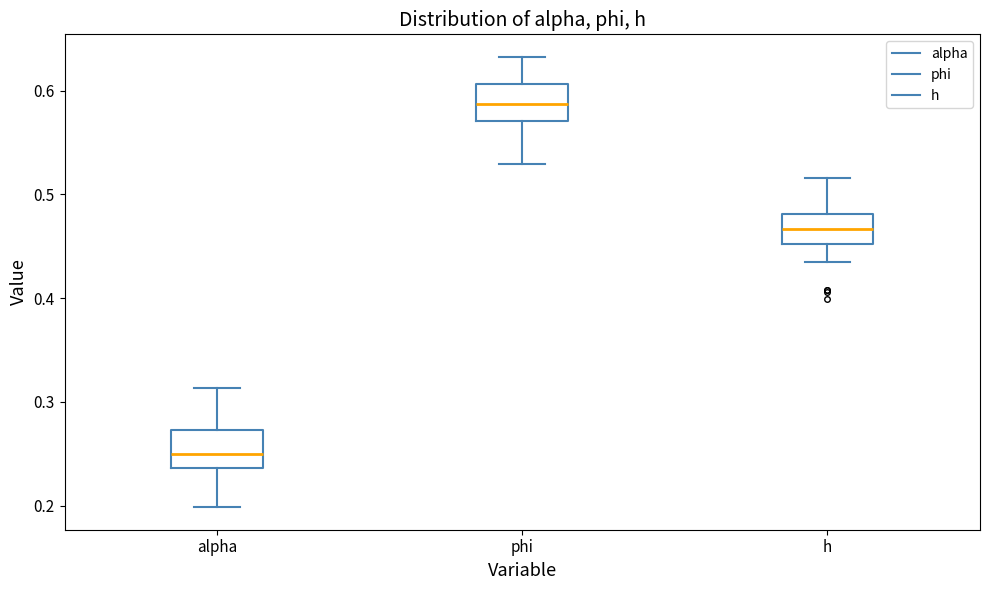

Where is the lower edge of the box for h on the y-axis? The values are not printed on the chart, so give them approximately, as read against the axis.

0.45